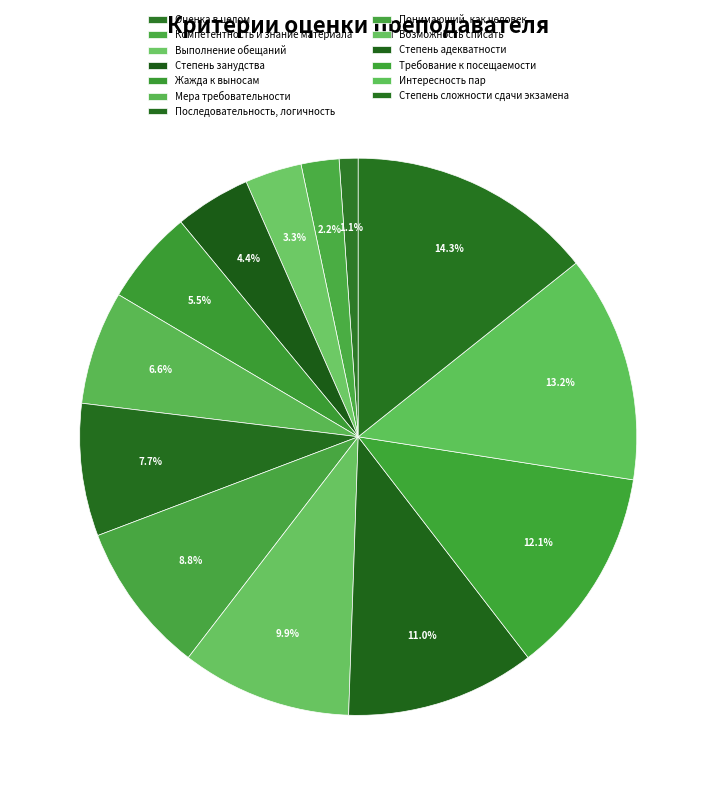

What is the largest slice in the pie chart?

Степень сложности сдачи экзамена